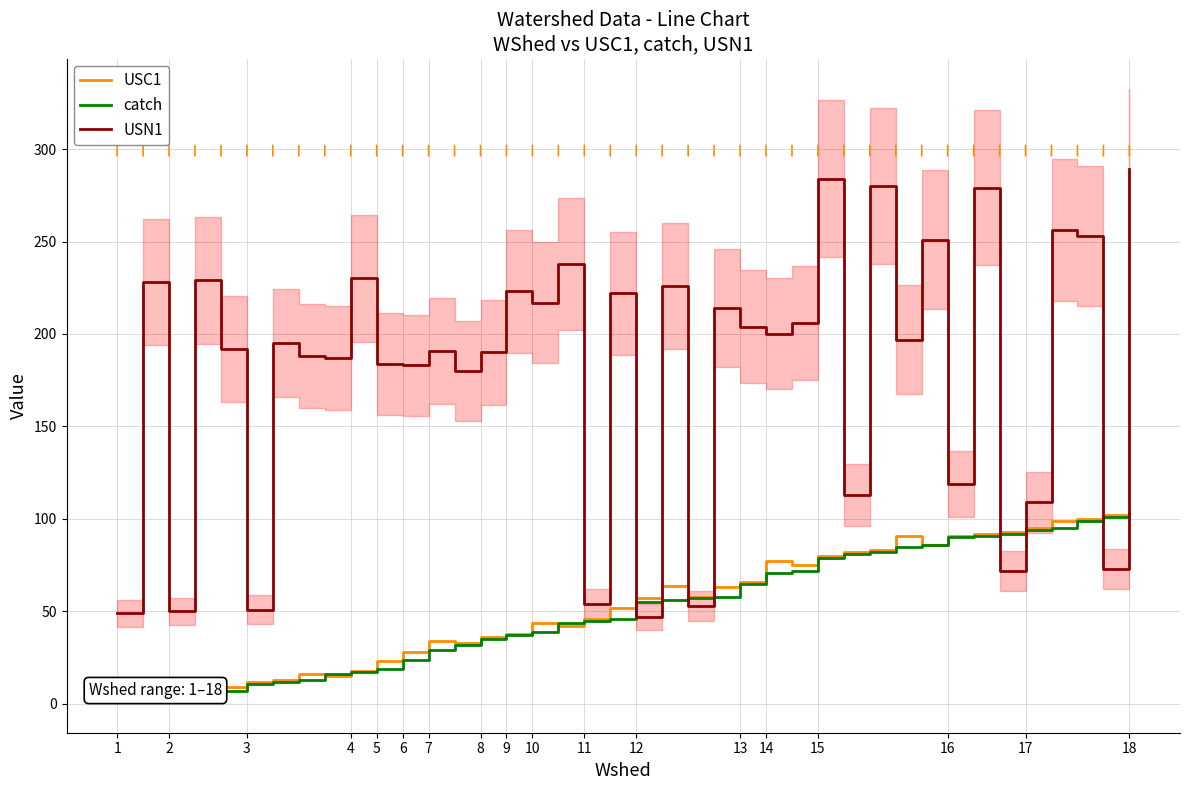

The value of USN1 at 38 is 73. True or false?

True